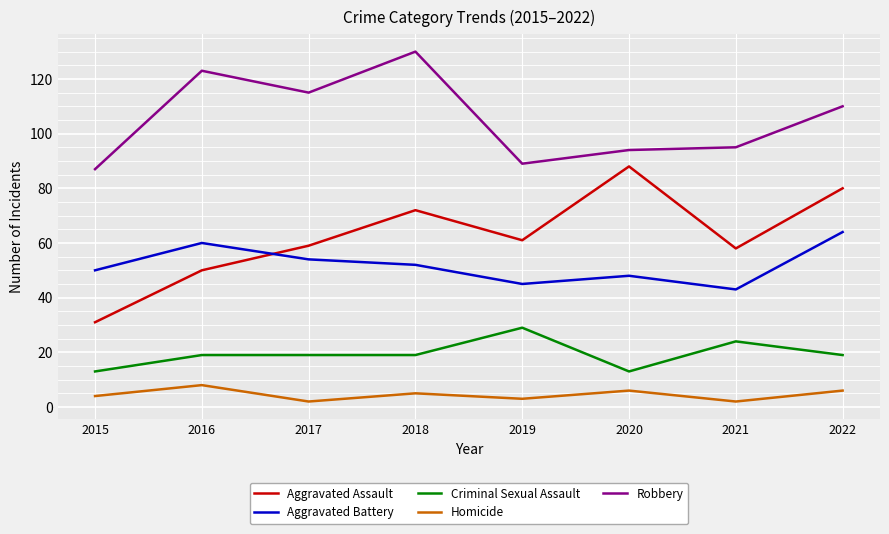

What is the difference between the second highest and second lowest values in the Aggravated Battery series?

15